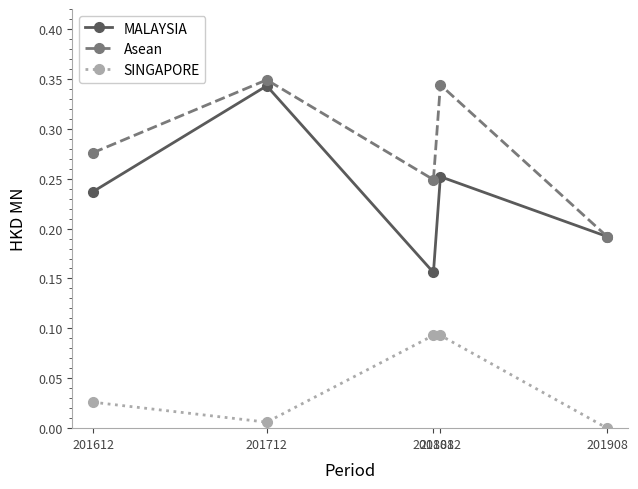

In Asean, how many points are higher than both neighbors (excluding endpoints)?

2